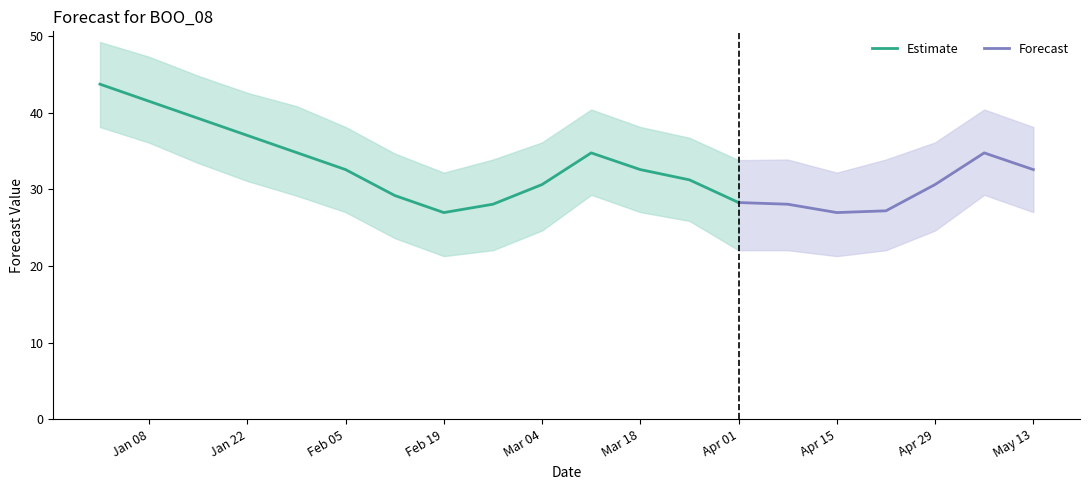

What is the maximum value for Estimate?

43.7